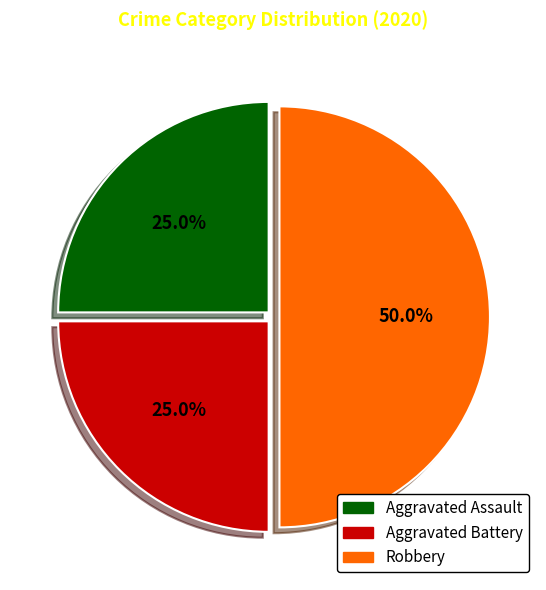

The Aggravated Assault slice represents 36% of the pie. True or false?

False